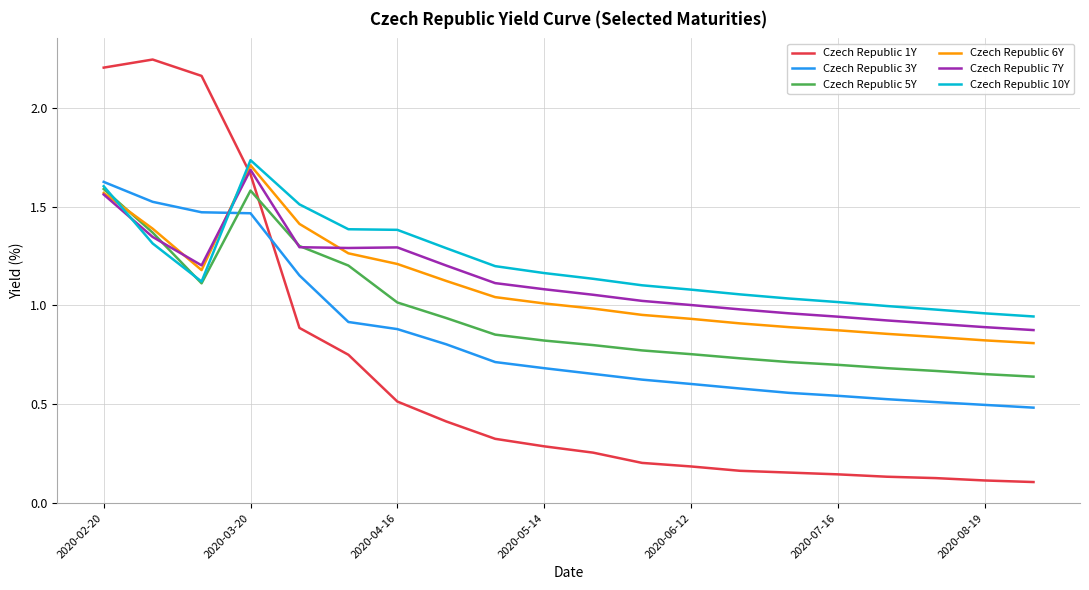

Which series has the widest spread of values?

Czech Republic 1Y